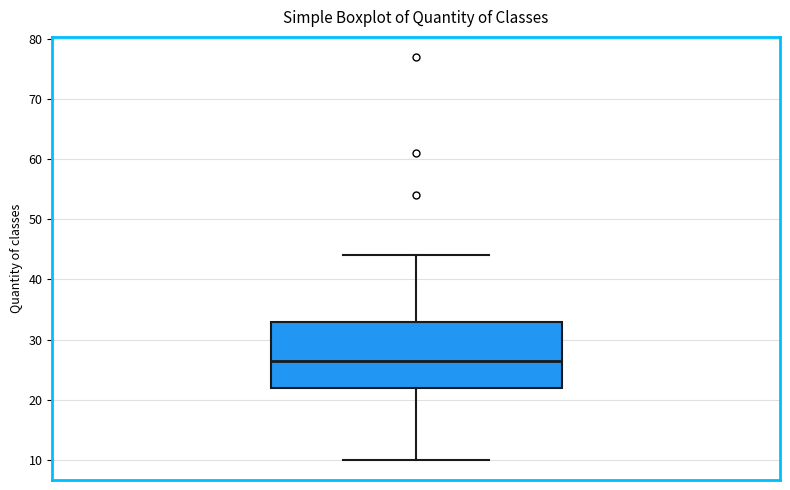

Where is the lower edge of the box on the y-axis? The values are not printed on the chart, so give them approximately, as read against the axis.

22